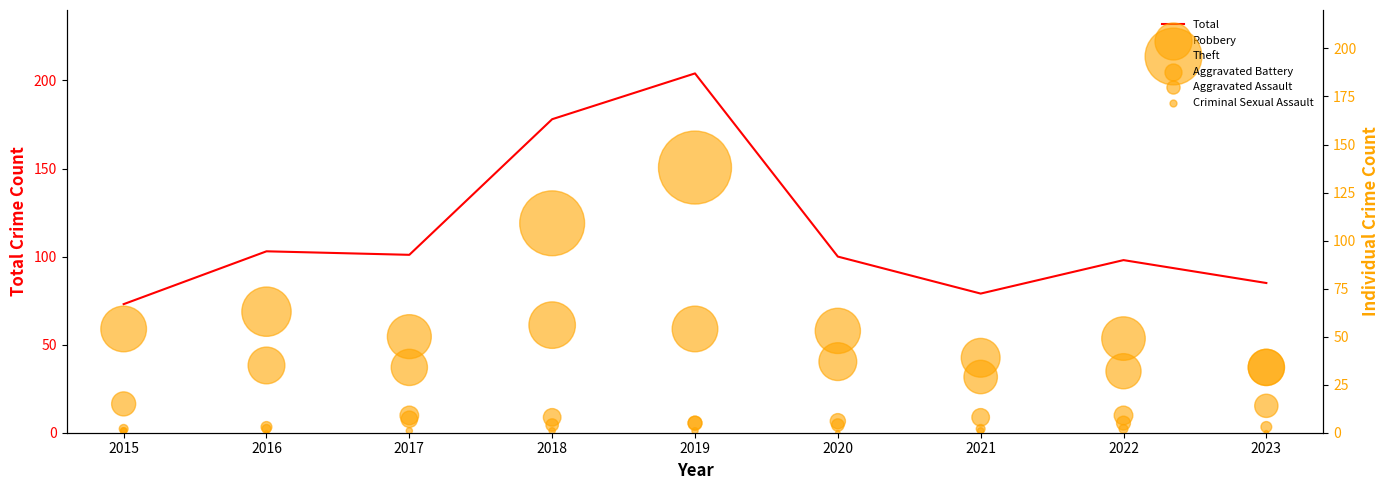

Is the value of Aggravated Assault at 2018 greater than the value of Theft at 2018?

No